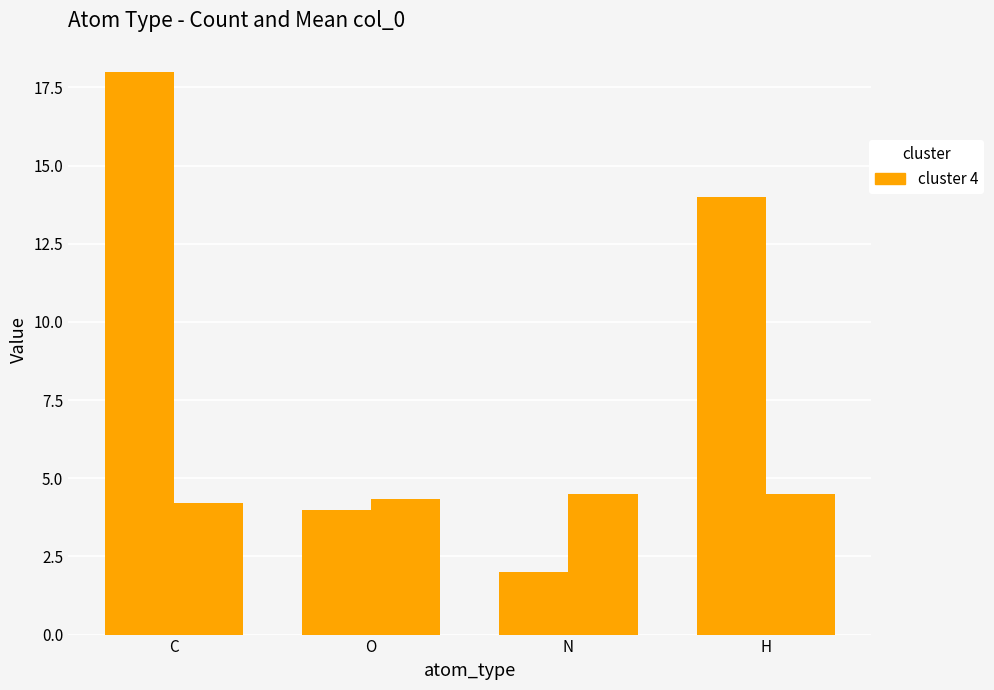

What is the label of the 3rd bar from the left?

N